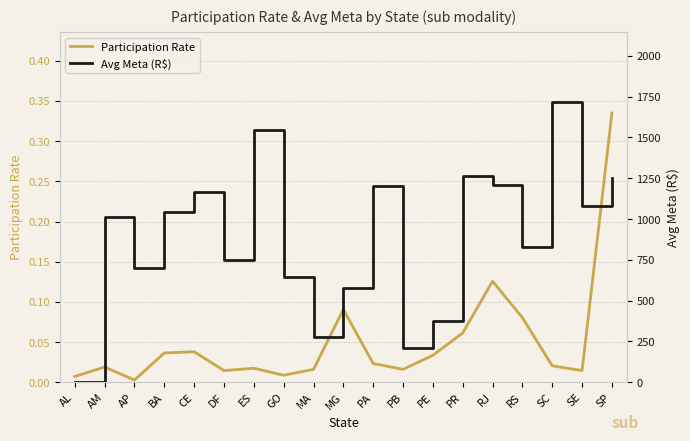

At MG, list the series in order from smallest to largest.

Participation Rate, Avg Meta (R$)